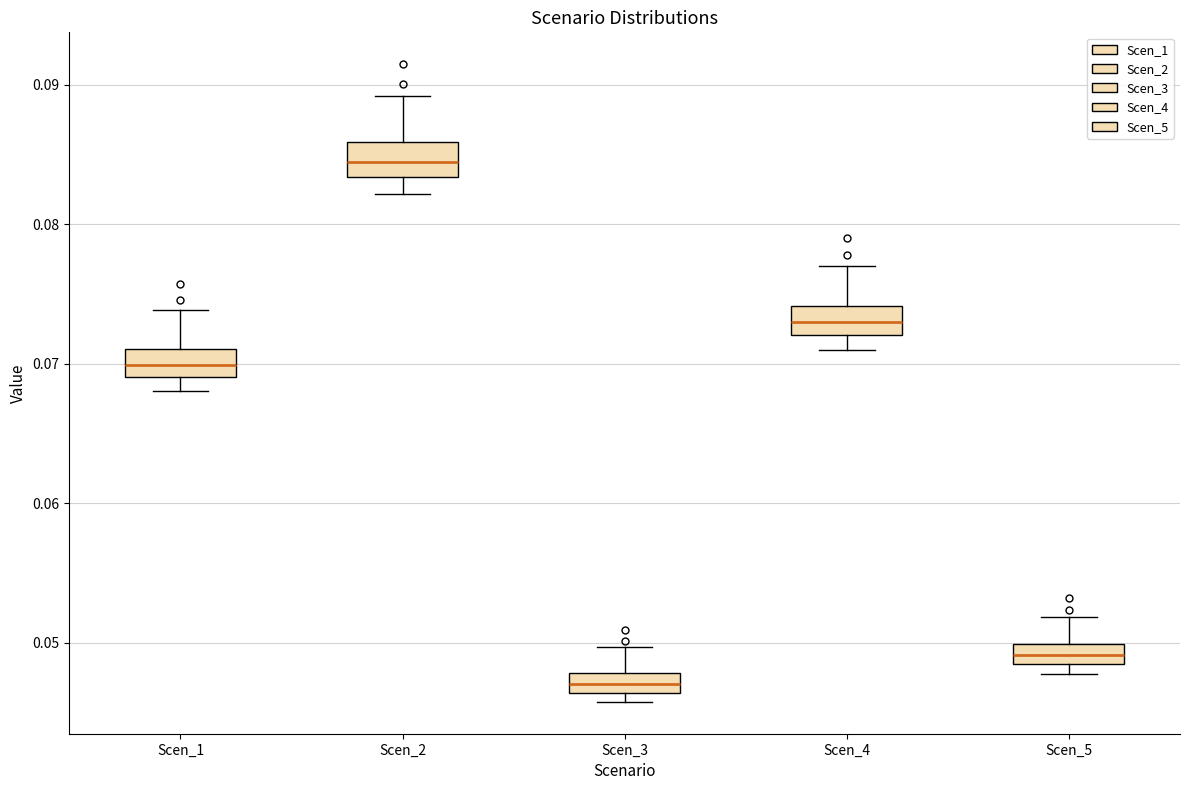

Which box's median line is the highest?

Scen_2